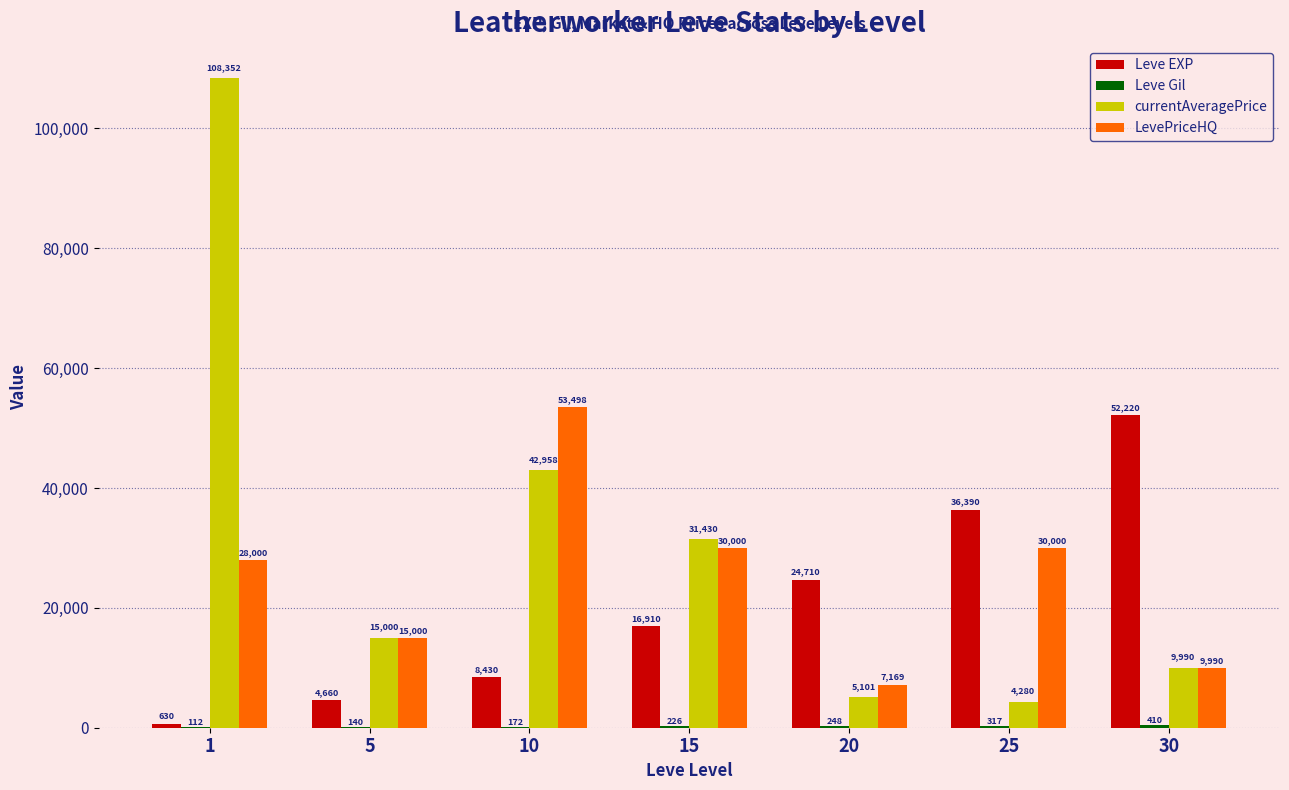

What is the approximate value of Leve EXP at 10, to the nearest 100?

8400